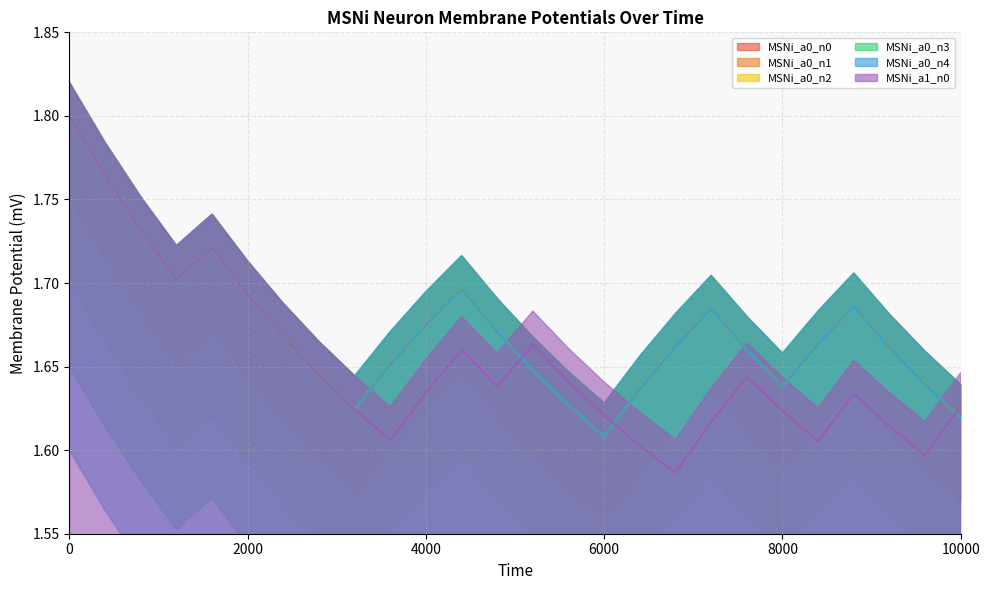

What is the difference between the second highest and second lowest values in the MSNi_a1_n0 series?

0.2